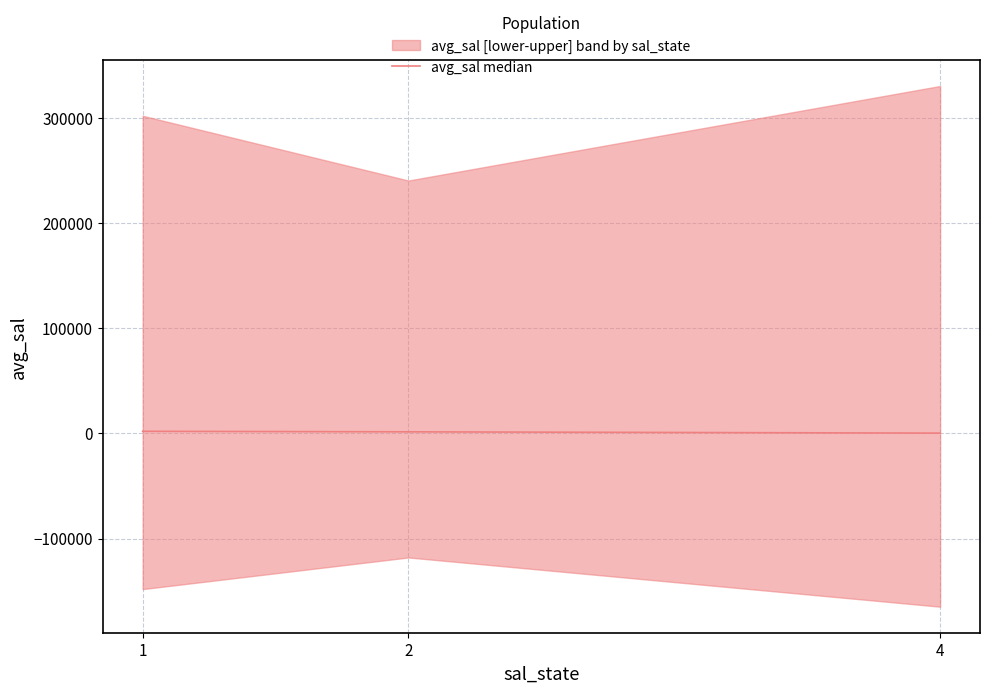

Rank the categories by value from highest to lowest.

1, 2, 4